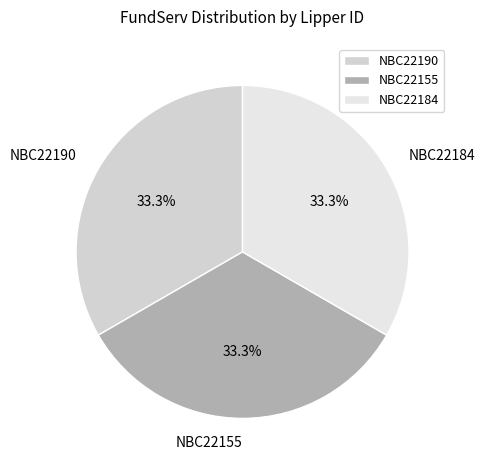

What percentage is the NBC22184 slice, to the nearest percent?

33%